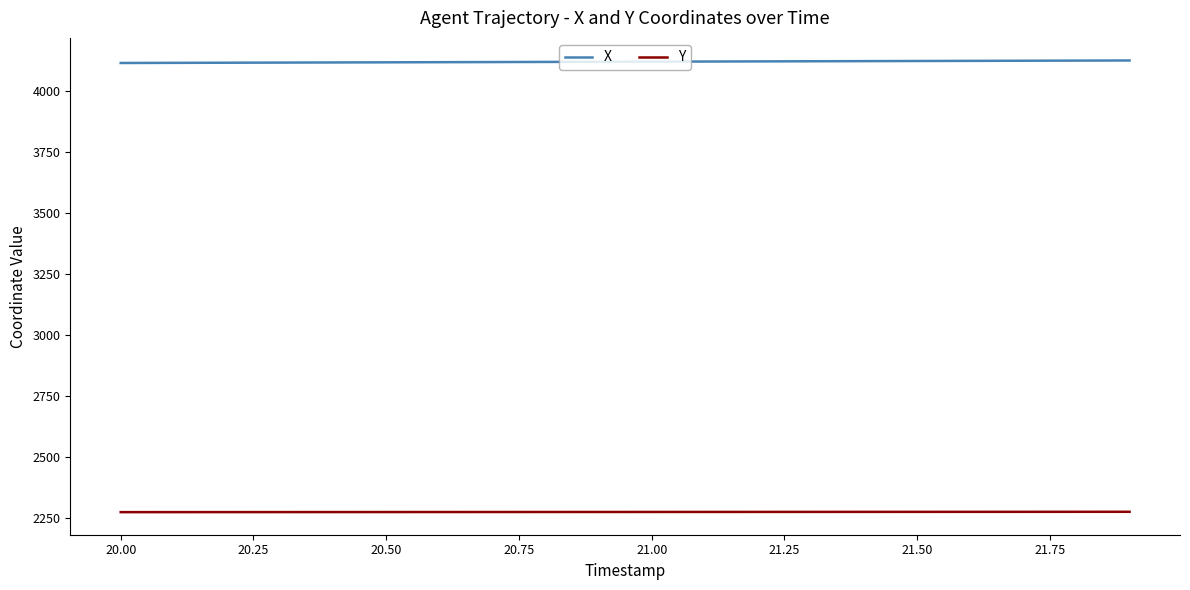

Which series has the largest total across all categories?

X